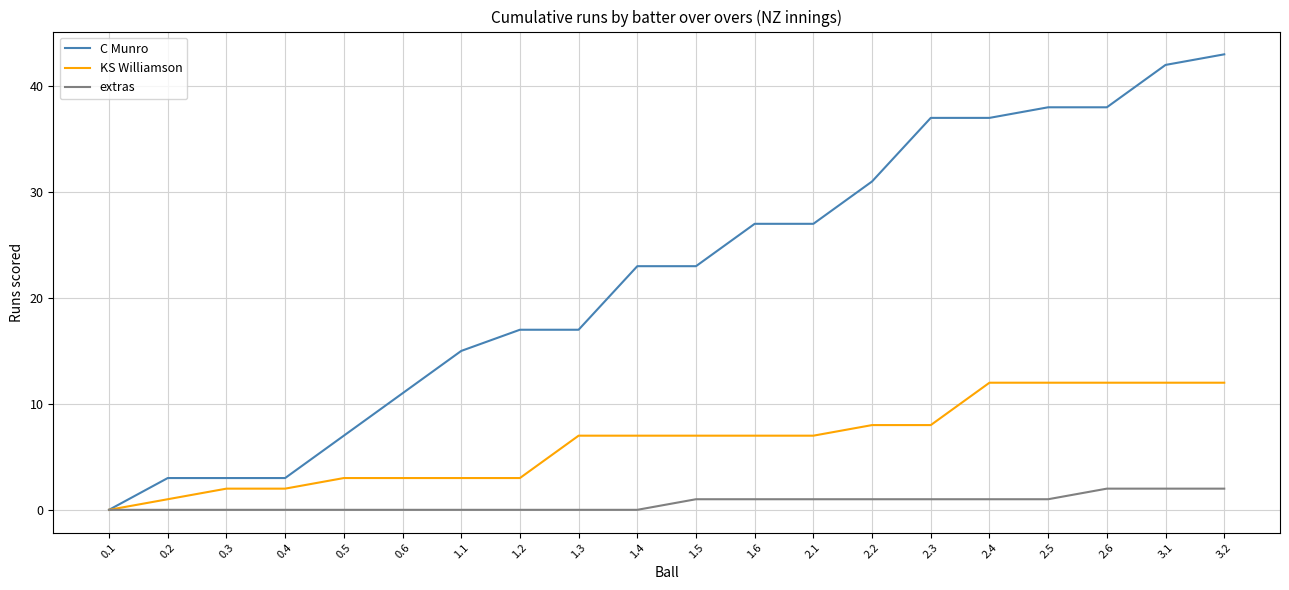

What position from the left is 1.5?

11